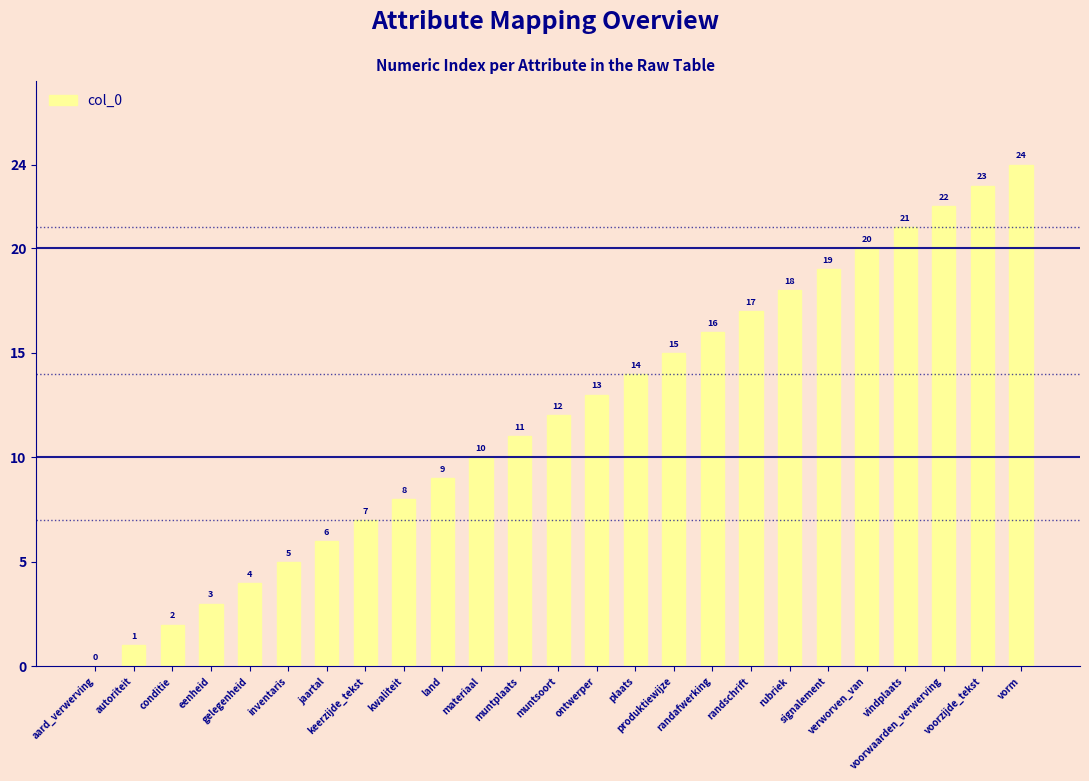

What is the sum of all values?

300